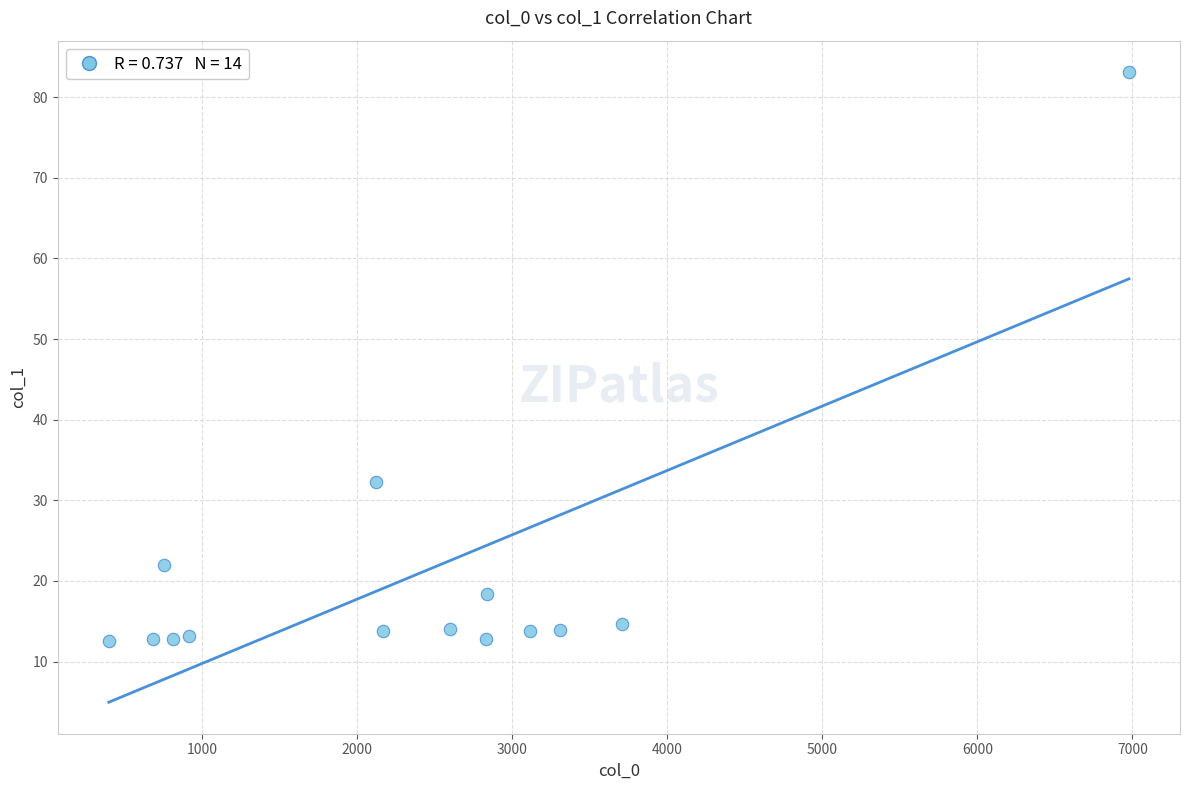

What is the range of Y values (max minus min)?

70.5